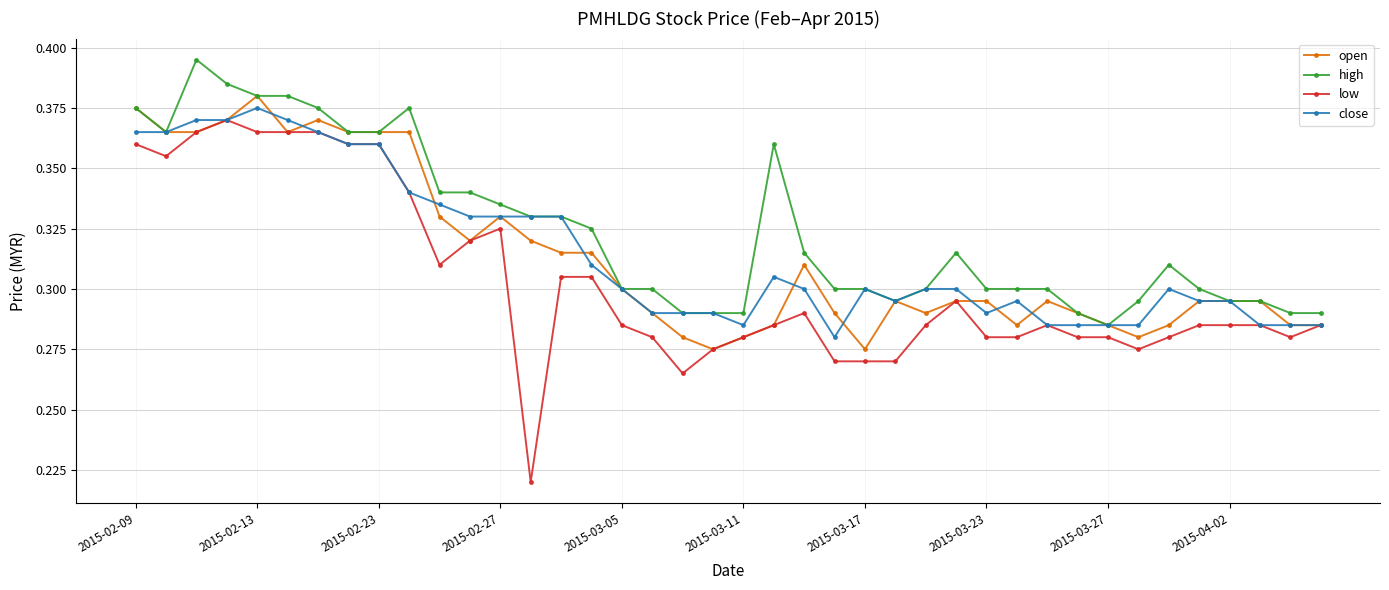

How many lines are shown in the chart?

4